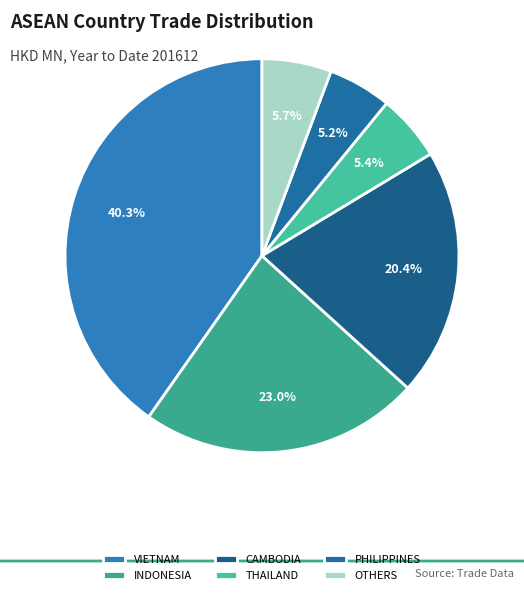

True or false: CAMBODIA accounts for 20% of the total.

True